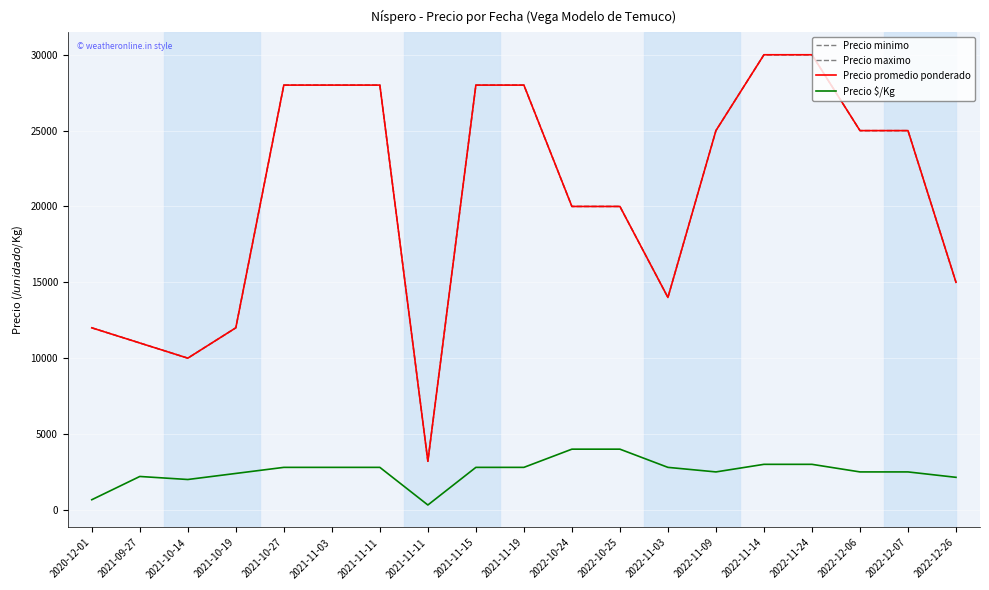

What is the average value of the Precio $/Kg series?

2528